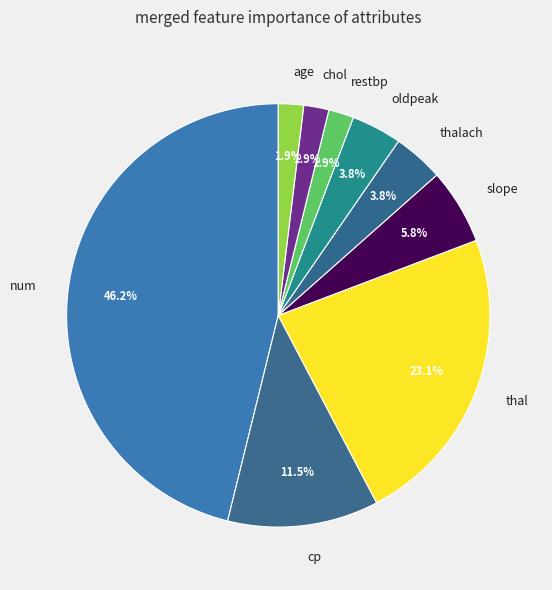

Do num and age together represent more than half of the pie?

No